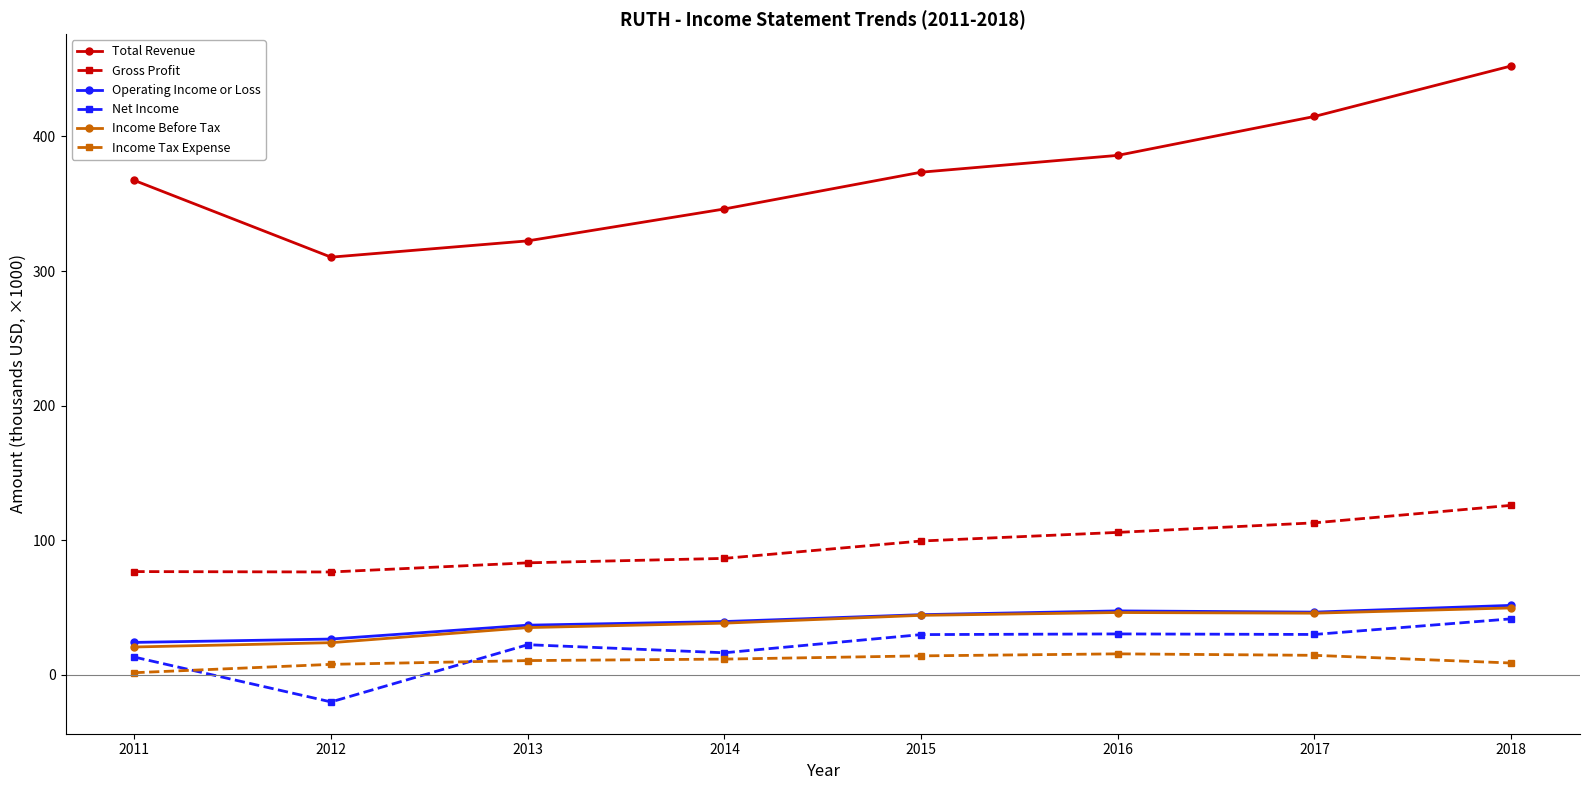

True or false: Total Revenue has a value of 414.8 at 2017.

True